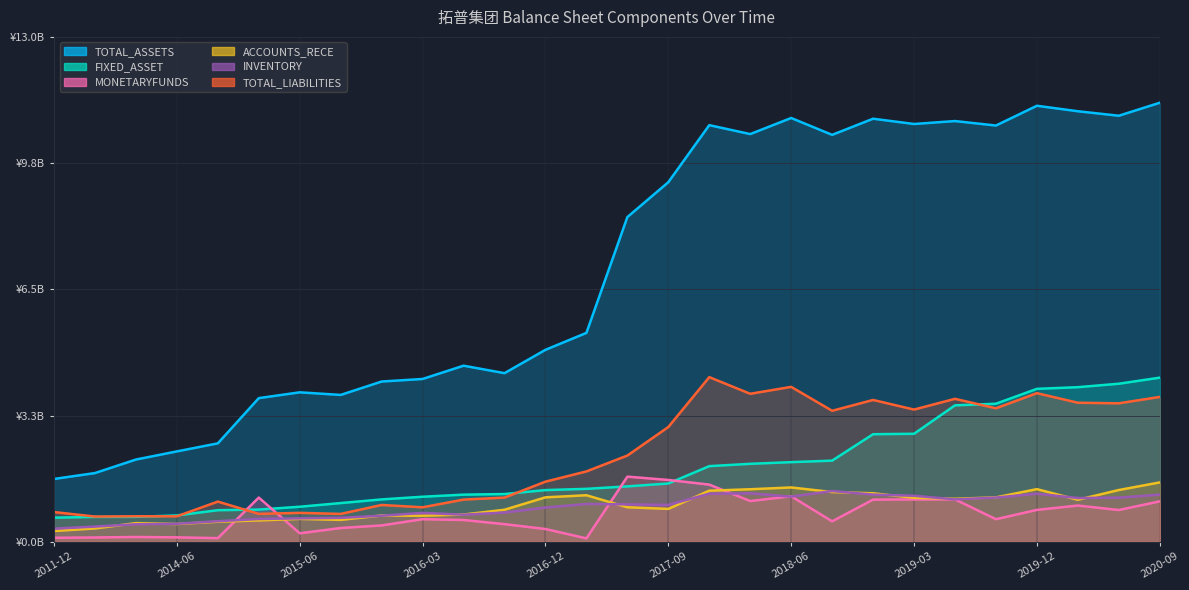

At which label is TOTAL_LIABILITIES closest to 2?

2017-03-31